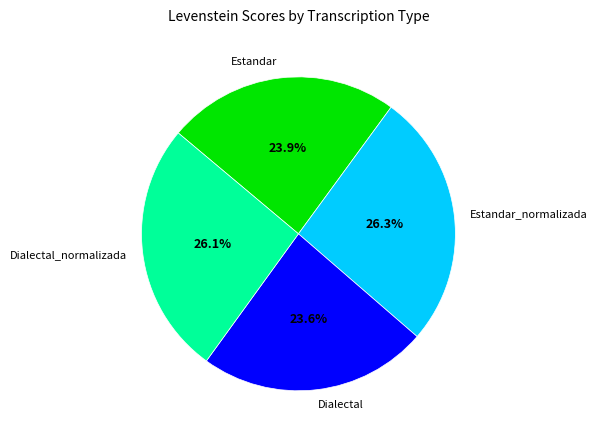

Does any single category account for the majority?

No